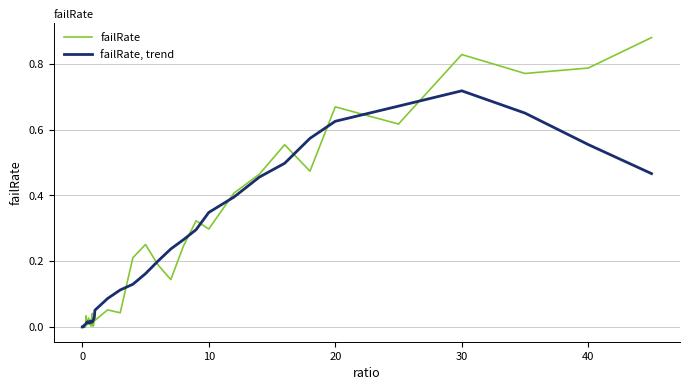

List the series in order of their overall mean, highest first.

failRate, failRate, trend